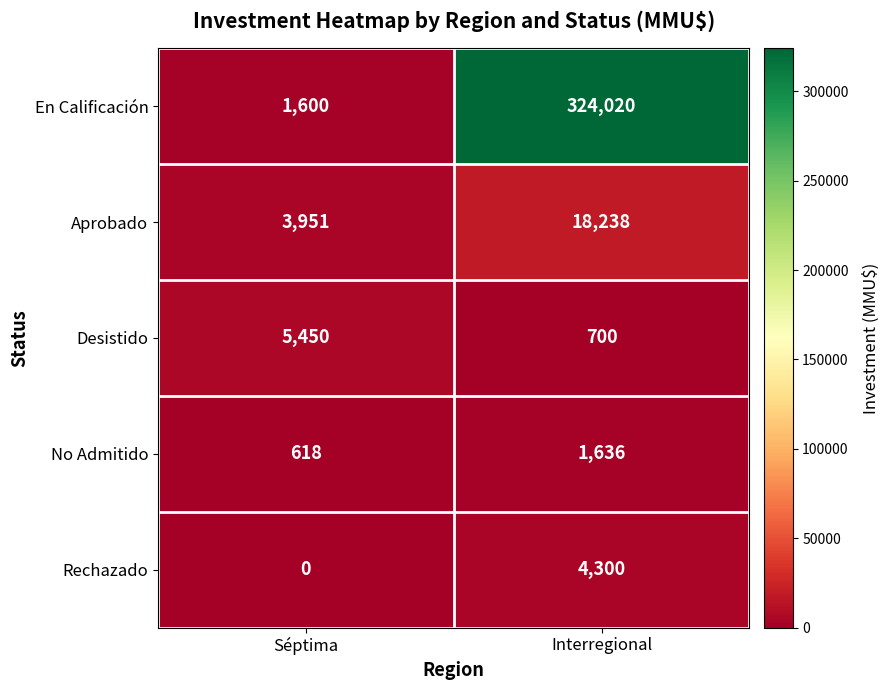

Reading right to left, transcribe all the data shown in this chart.

En Calificación: Interregional=324020	Séptima=1600
Aprobado: Interregional=18238	Séptima=3951
Desistido: Interregional=700	Séptima=5450
No Admitido: Interregional=1636	Séptima=618
Rechazado: Interregional=4300	Séptima=0